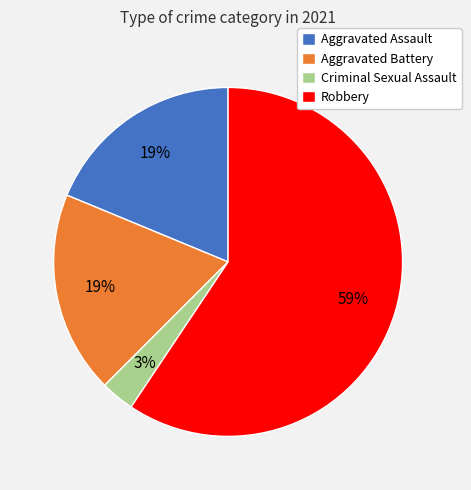

True or false: Aggravated Assault accounts for 13% of the total.

False